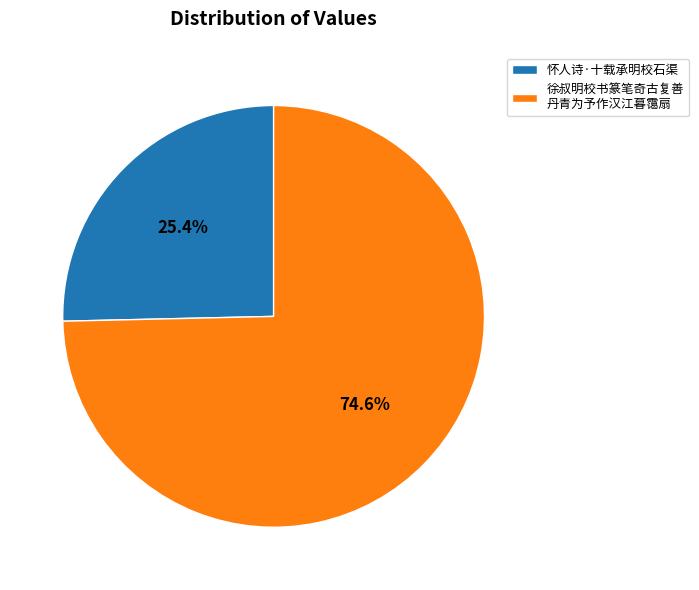

Is 徐叔明校书篆笔奇古复善 丹青为予作汉江暮霭扇 the majority of the pie?

Yes